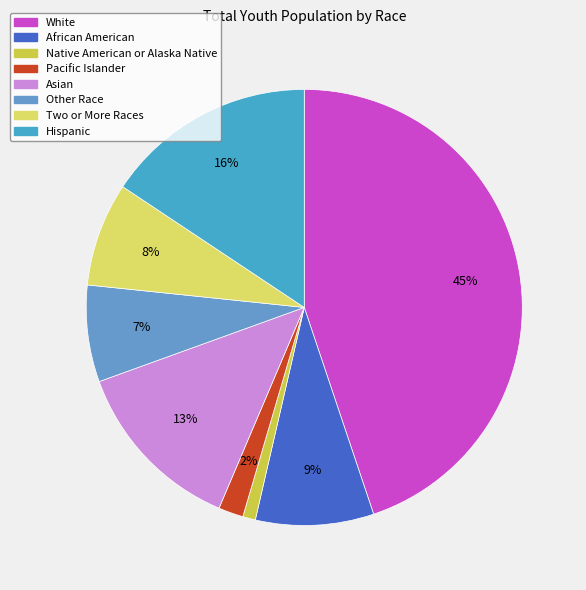

How many slices are in this pie chart?

8